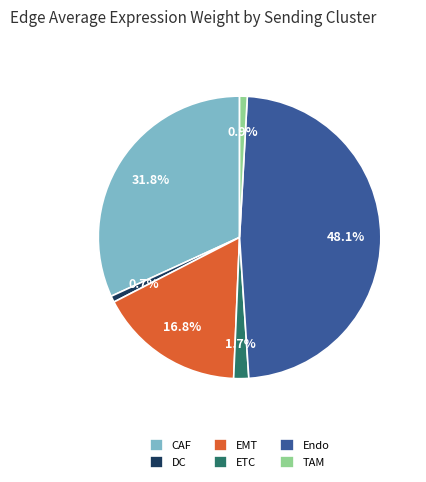

Is DC the majority of the pie?

No